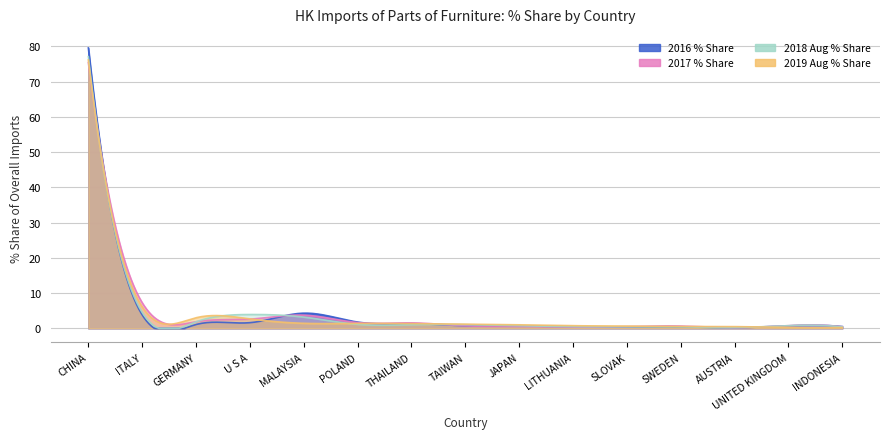

What is the label of the 2nd point from the right?

UNITED KINGDOM